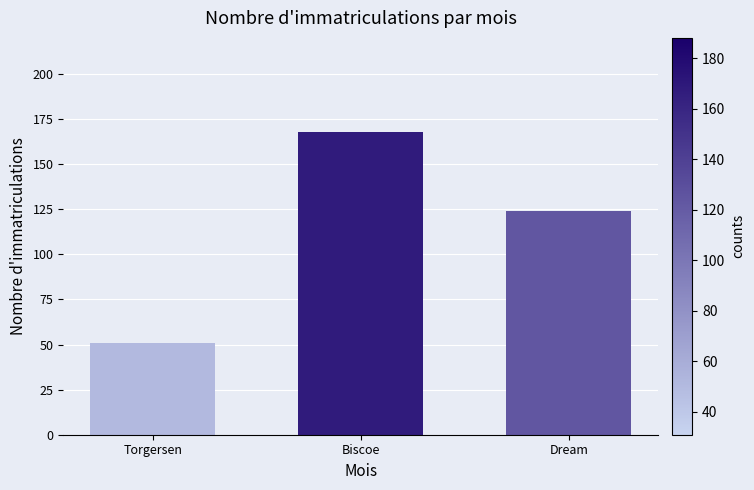

What is the maximum value shown in the chart?

168